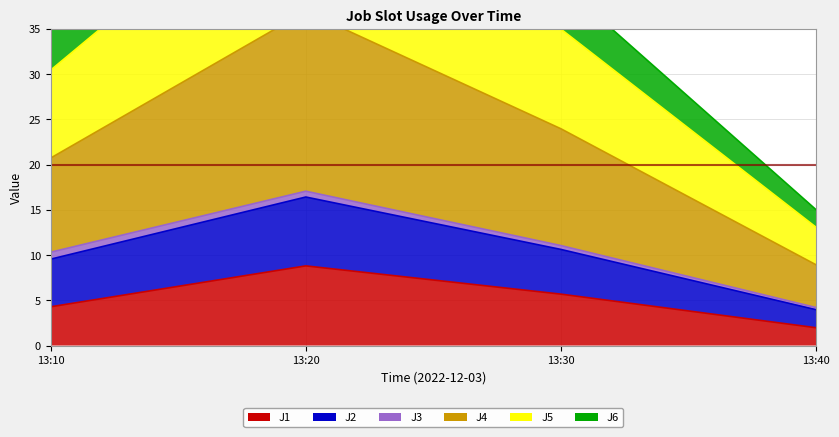

Does the chart display data point markers on the line(s)?

No